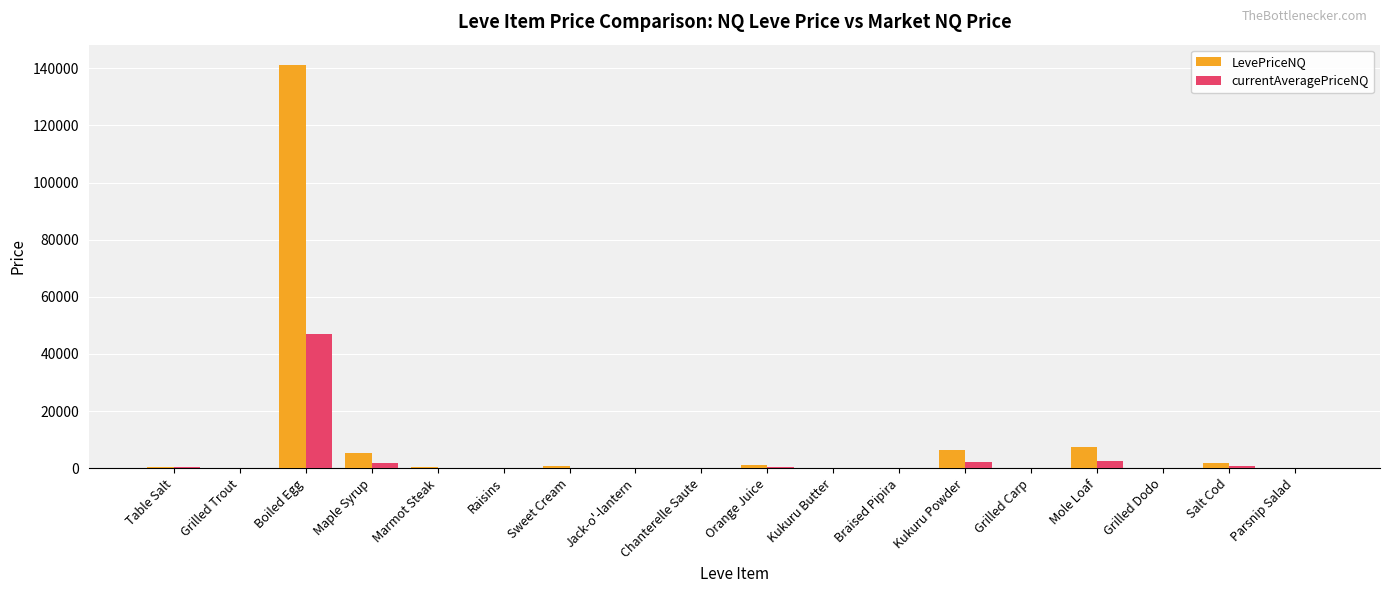

Are the bars horizontal?

No